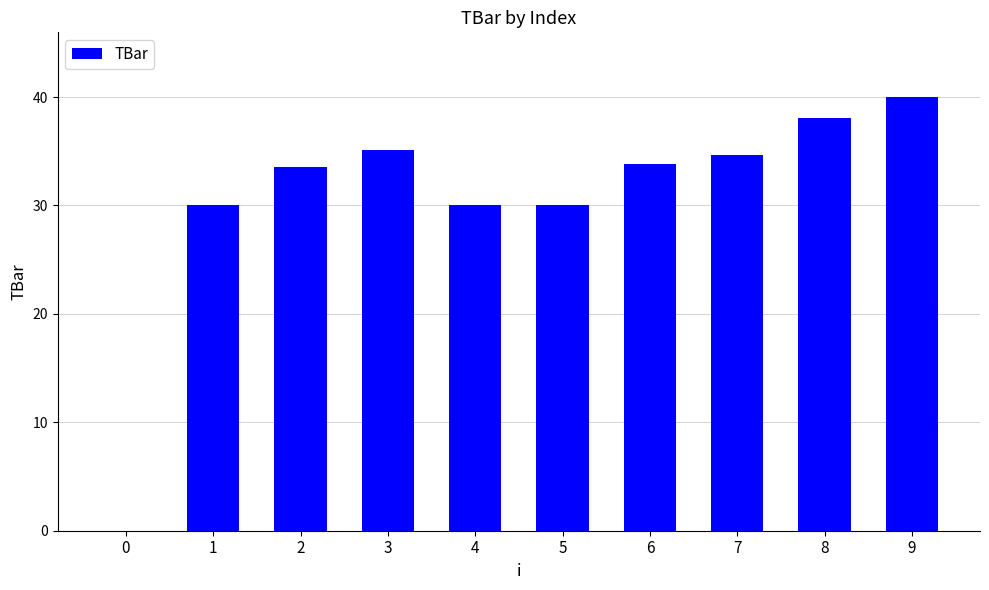

Reading right to left, list all the values displayed in this chart.

9=40.0	8=38.1	7=34.7	6=33.8	5=30.0	4=30.0	3=35.1	2=33.6	1=30.0	0=0.0